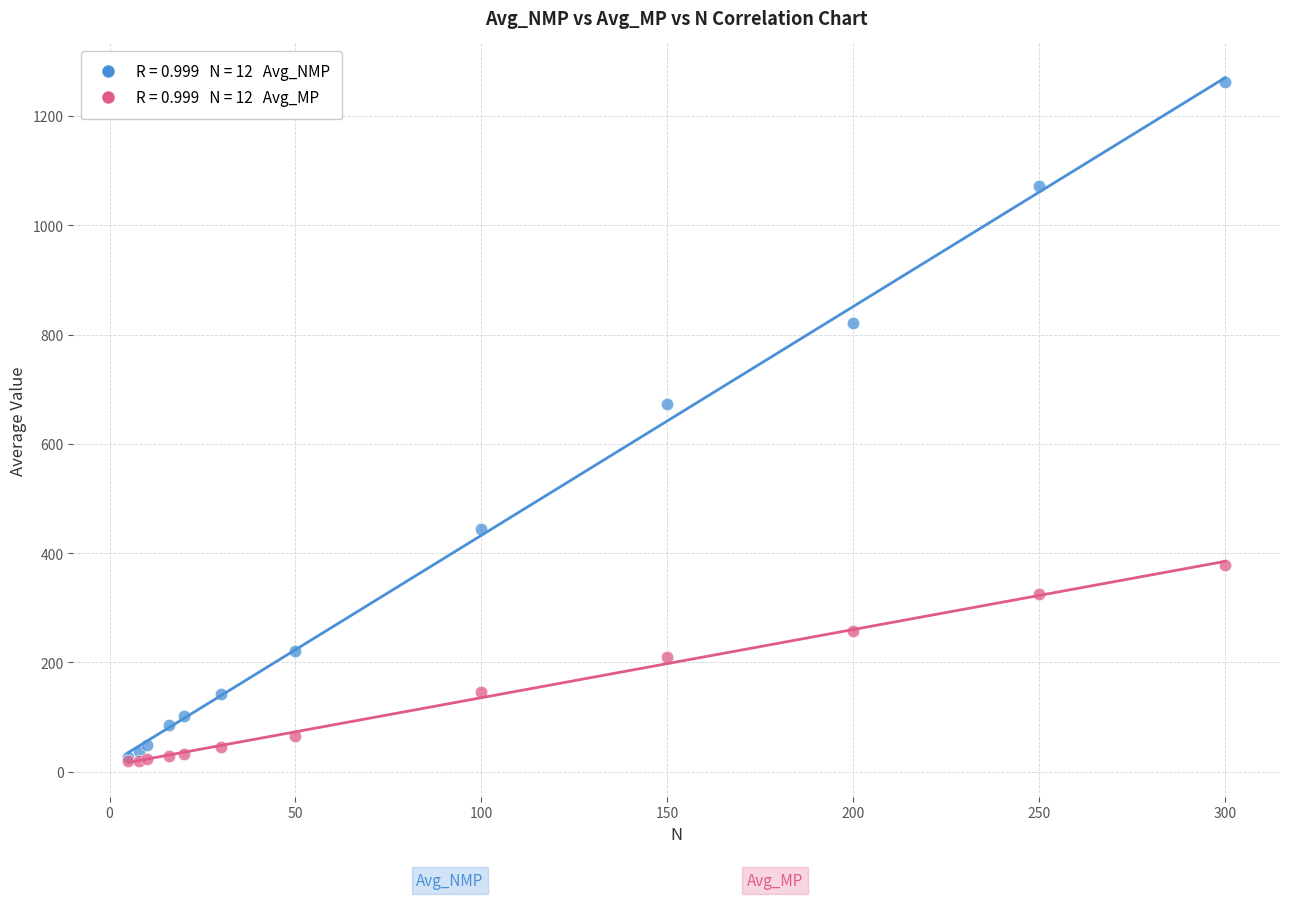

Across all series, what Y value is closest to 640?

673.7